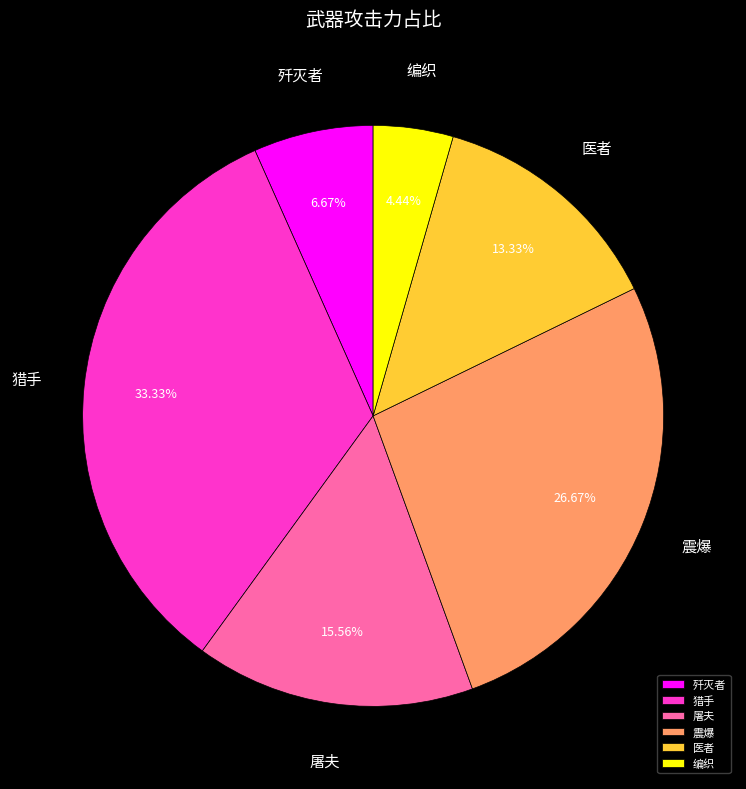

Which slice is the smallest?

编织